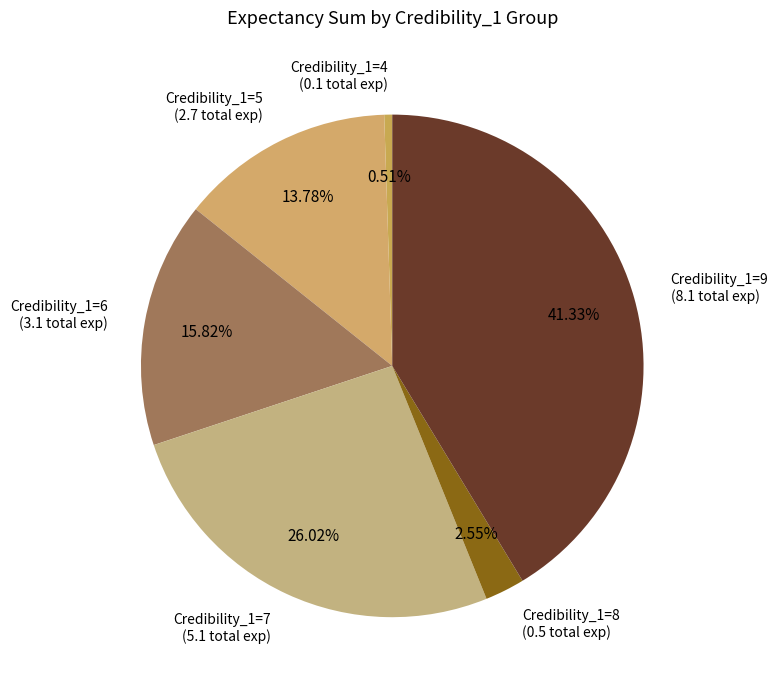

How much of the chart is everything except Credibility_1=4?

99.5%